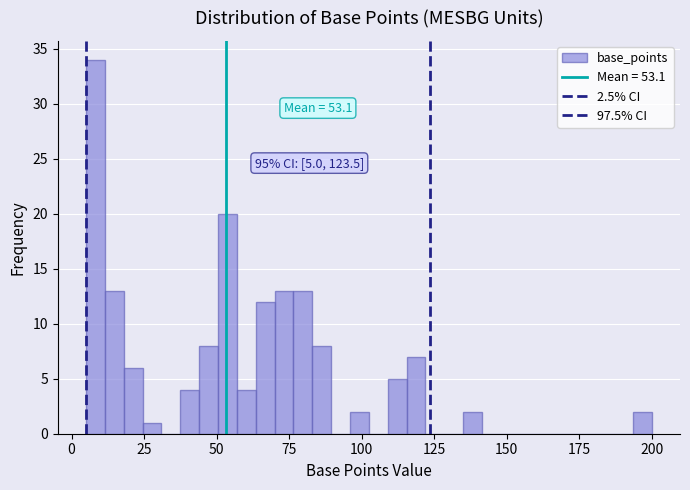

Around what value on the x-axis is the tallest bar? Give the approximate position of its centre, as read against the axis.

10